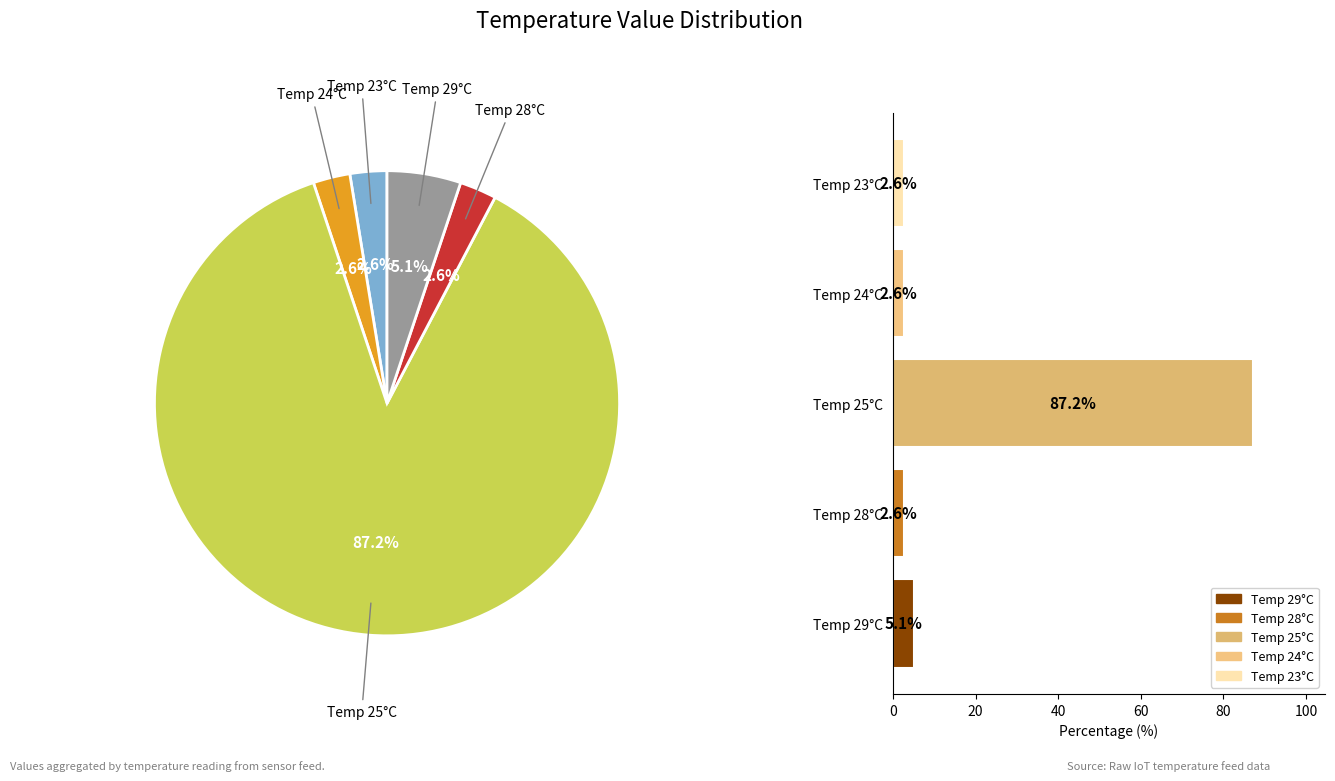

Does 14 represent more than half of the total?

No